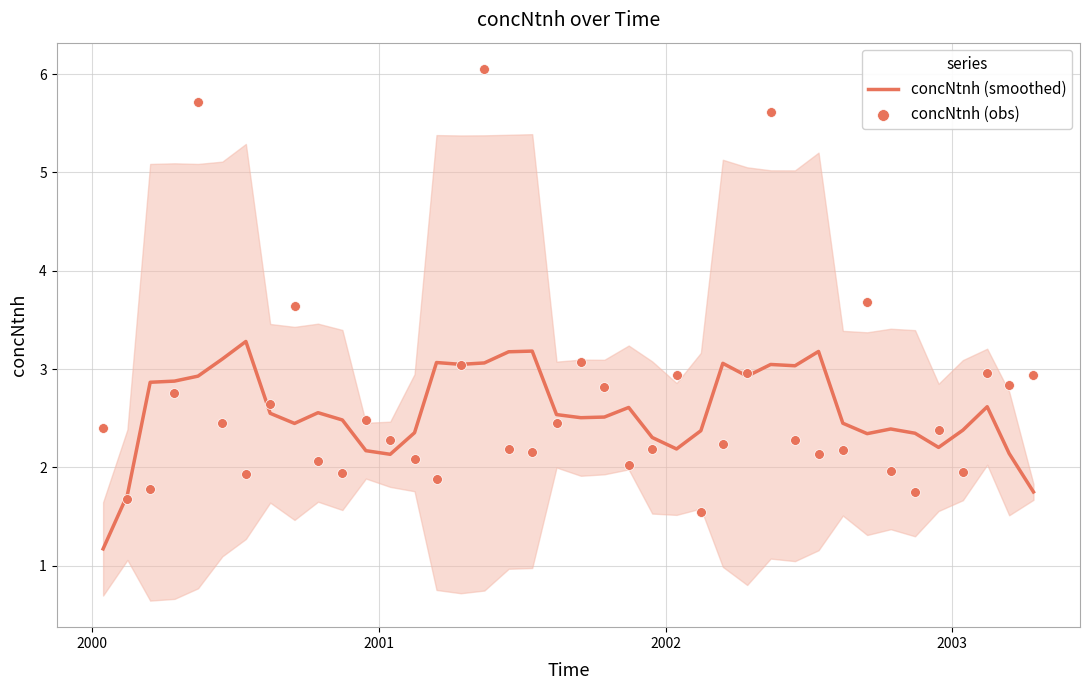

What is the maximum value for concNtnh (smoothed)?

3.3